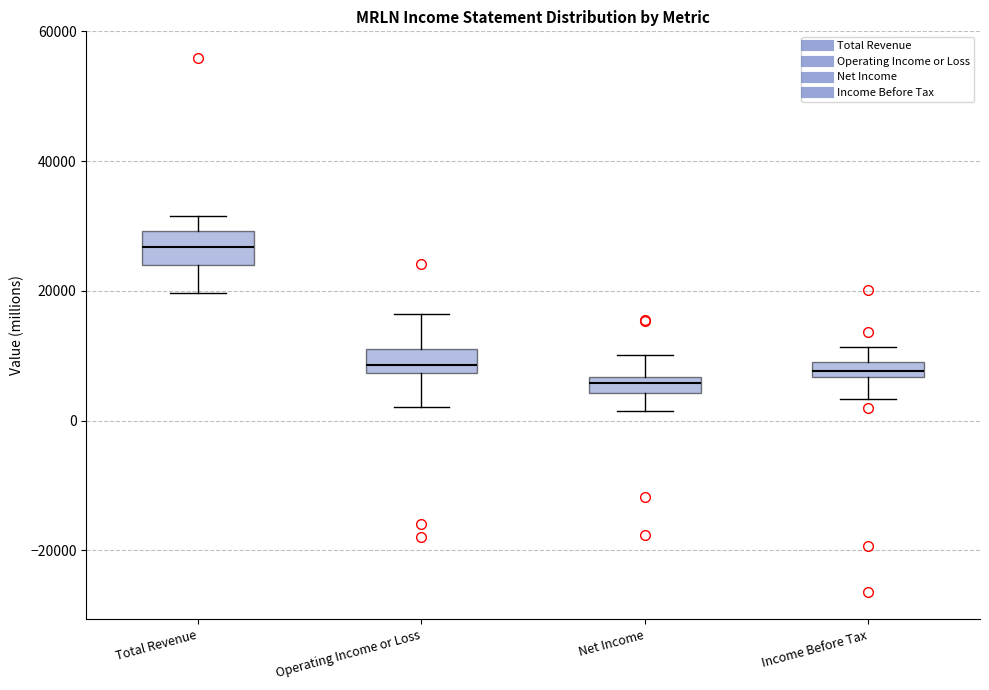

Where is the lower edge of the box for Net Income on the y-axis? The values are not printed on the chart, so give them approximately, as read against the axis.

4000